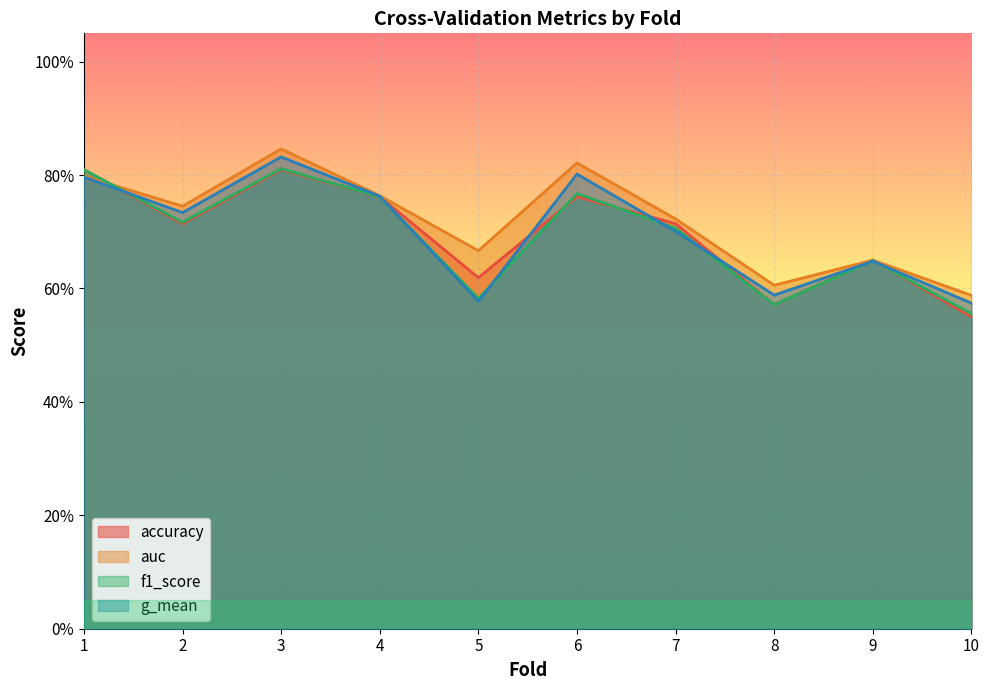

Which series ends up on top after the final intersection of f1_score and auc?

auc